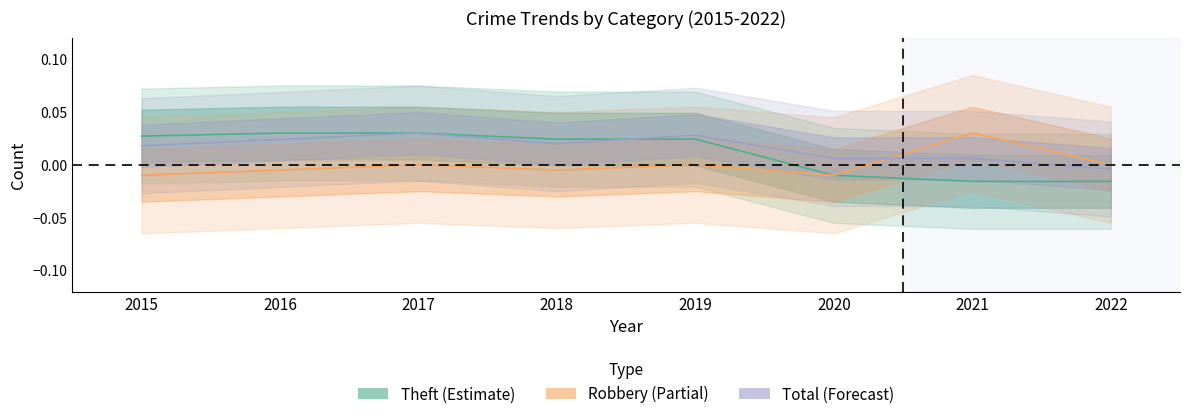

At 2017, list the series in order from largest to smallest.

Theft, Total, Robbery